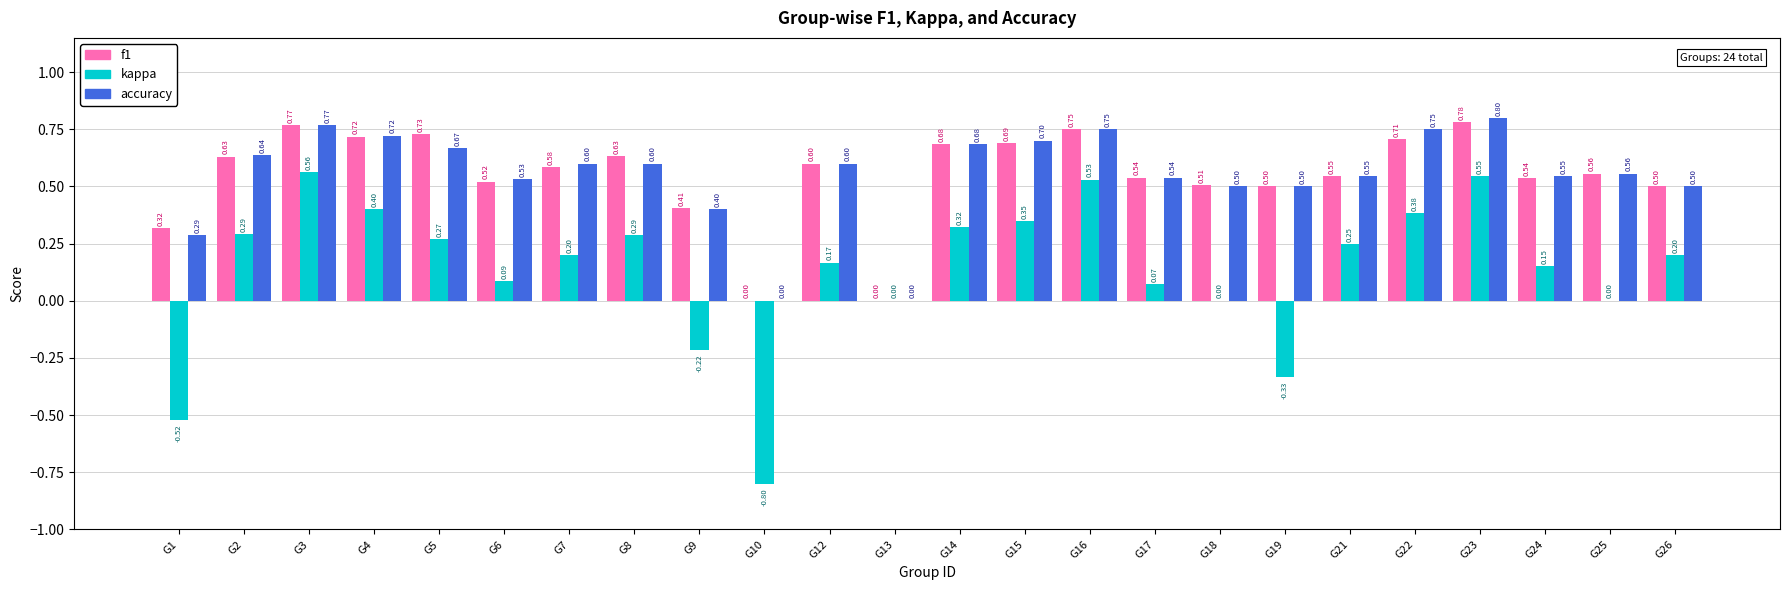

How many positive values does the accuracy series have?

22